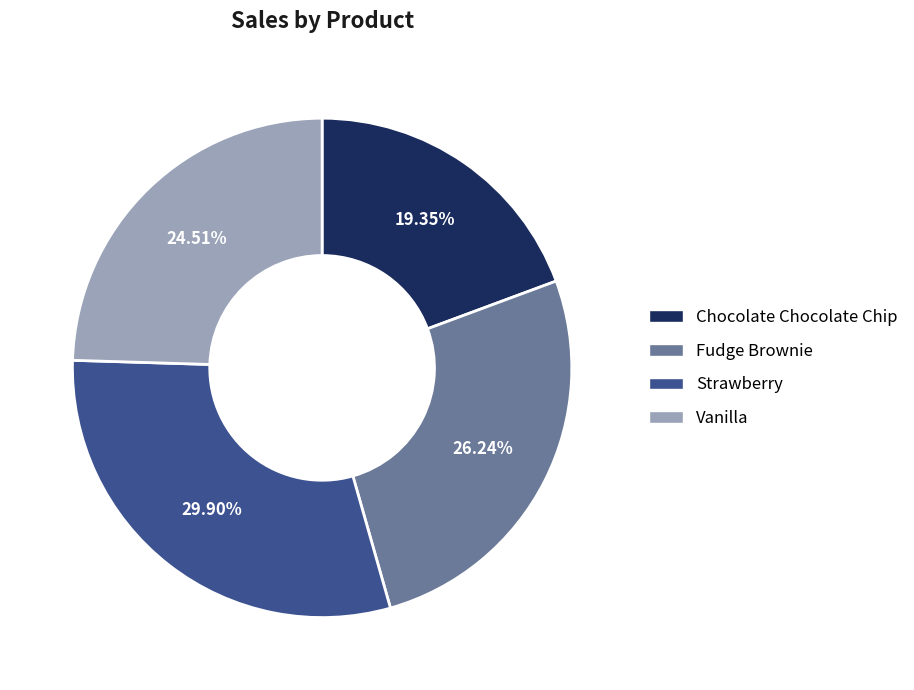

Is there any slice that represents more than half of the pie?

No